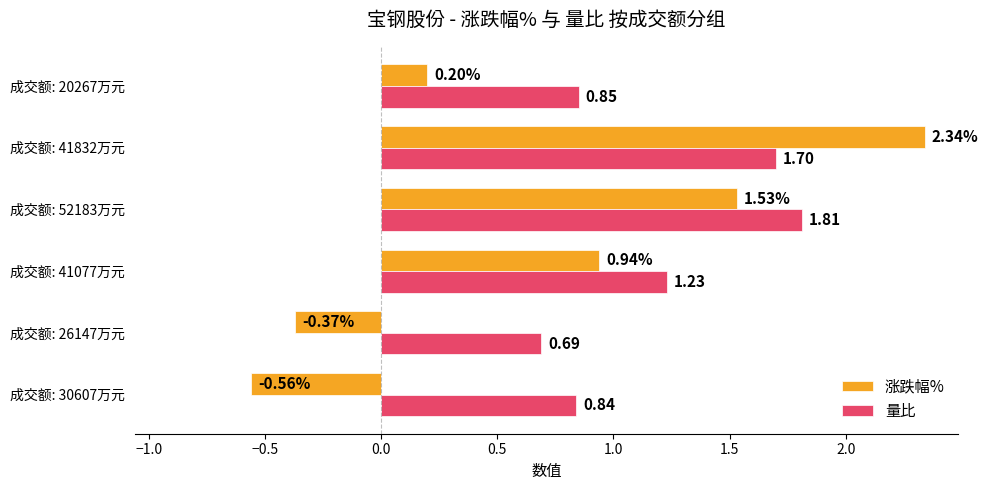

Between 成交额: 41077万元 and 成交额: 41832万元, which series saw the biggest shift?

涨跌幅%